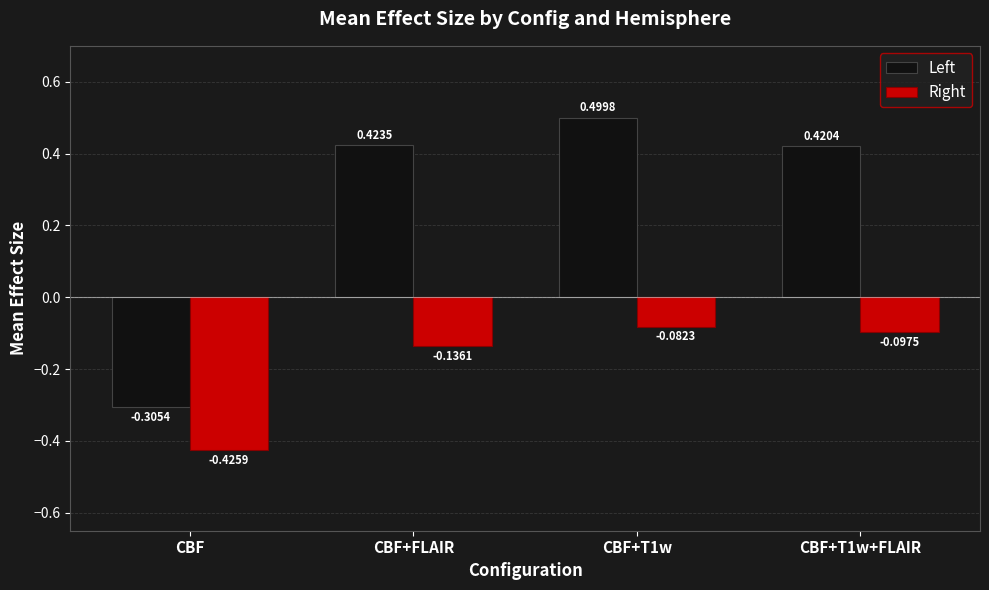

Which category has the lowest value across all series?

CBF